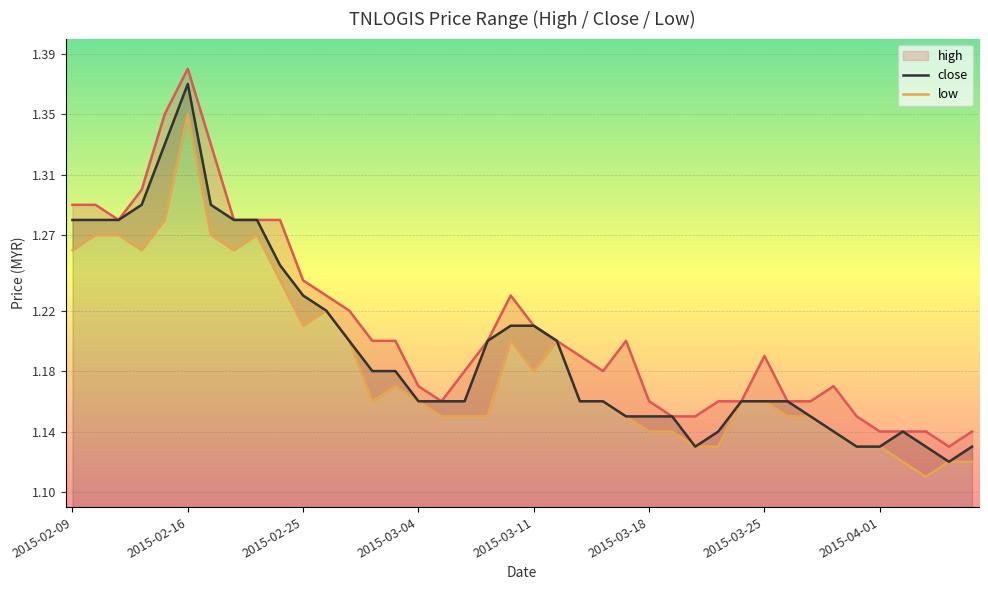

Which category has the highest value in the close series?

2015-02-16